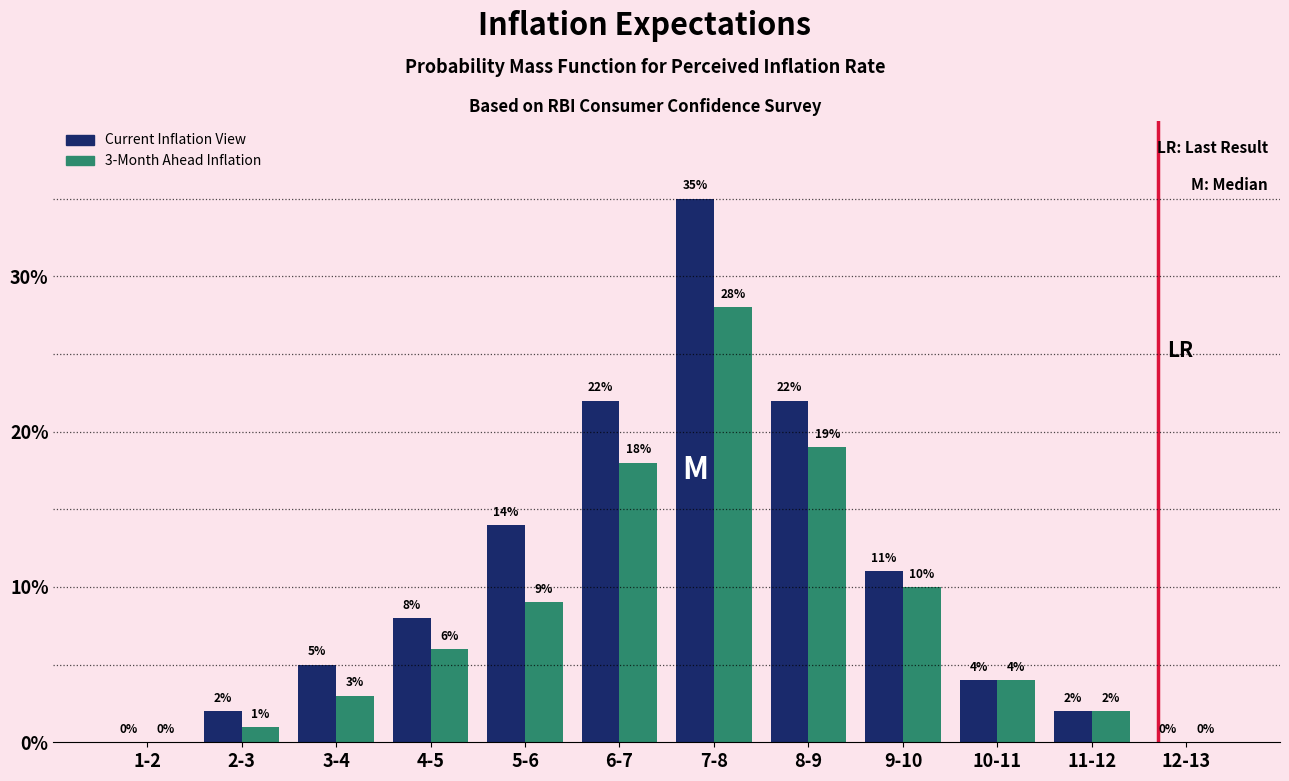

Reading left to right, list all the values displayed in this chart.

Current Inflation View: 1-2=0	2-3=2	3-4=5	4-5=8	5-6=14	6-7=22	7-8=35	8-9=22	9-10=11	10-11=4	11-12=2	12-13=0
3-Month Ahead Inflation: 1-2=0	2-3=1	3-4=3	4-5=6	5-6=9	6-7=18	7-8=28	8-9=19	9-10=10	10-11=4	11-12=2	12-13=0